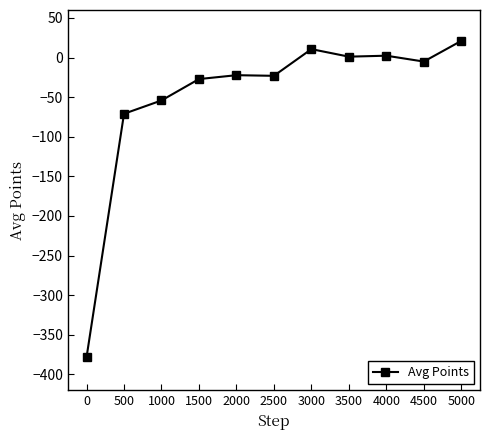

Which label corresponds to the largest value in the chart?

5000